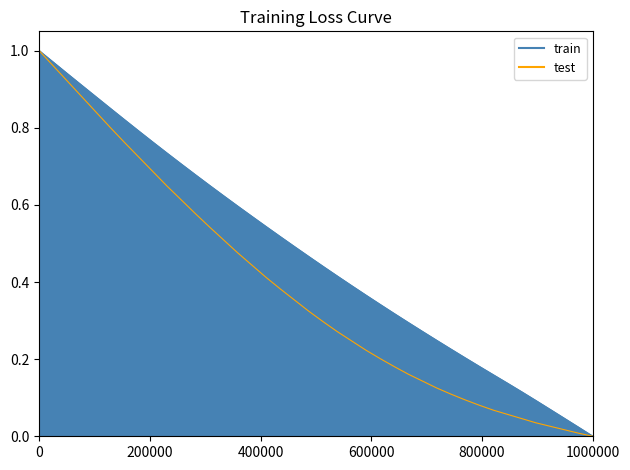

Reading left to right, transcribe all the data shown in this chart.

X: 1.0	1.0	0.9	0.9	0.9	0.9	0.8	0.8	0.8	0.7	0.7	0.7	0.7	0.6	0.6	0.6	0.5	0.5	0.5	0.5	0.4	0.4	0.4	0.4	0.3	0.3	0.3	0.3	0.2	0.2	0.2	0.2	0.2	0.1	0.1	0.1	0.1	0.0	0.0	0.0
Y: 1.0	1.0	0.9	0.9	0.8	0.8	0.8	0.7	0.7	0.6	0.6	0.6	0.5	0.5	0.5	0.4	0.4	0.4	0.4	0.3	0.3	0.3	0.2	0.2	0.2	0.2	0.2	0.1	0.1	0.1	0.1	0.1	0.1	0.1	0.0	0.0	0.0	0.0	0.0	0.0